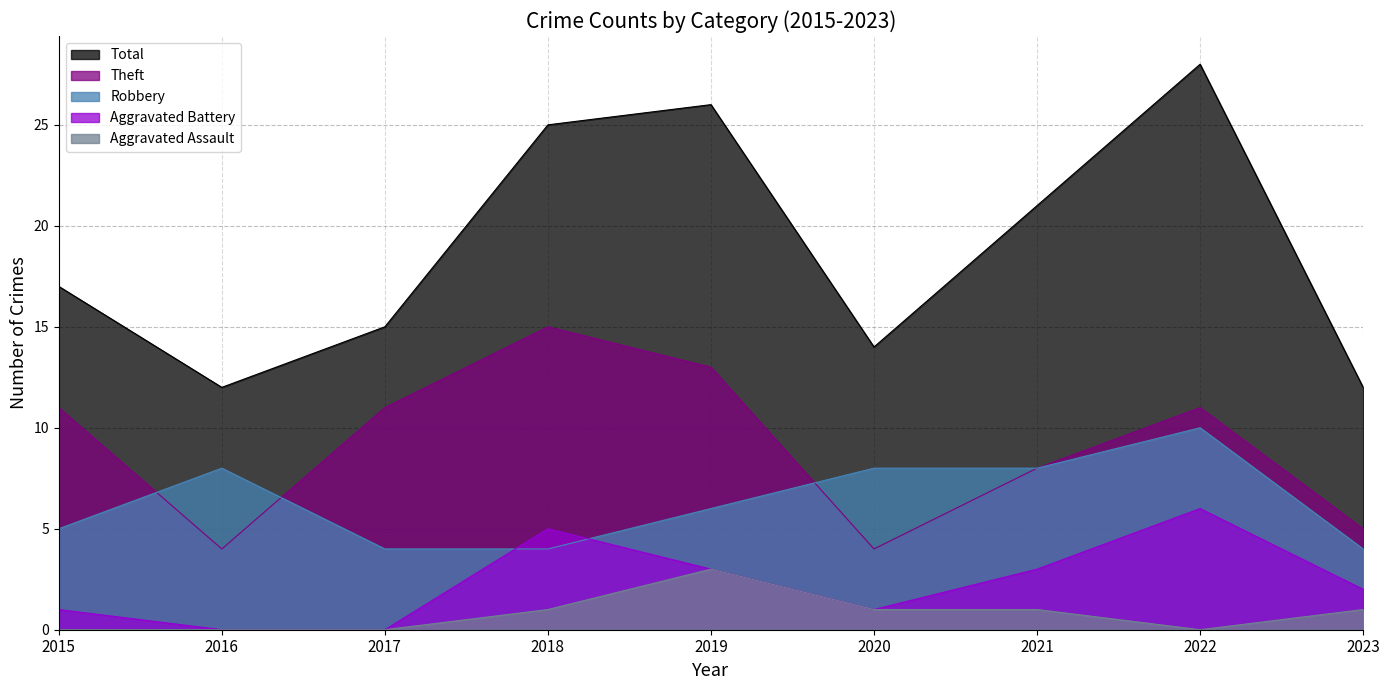

Rank the series at 2023 from highest to lowest value.

Total, Theft, Robbery, Aggravated Battery, Aggravated Assault